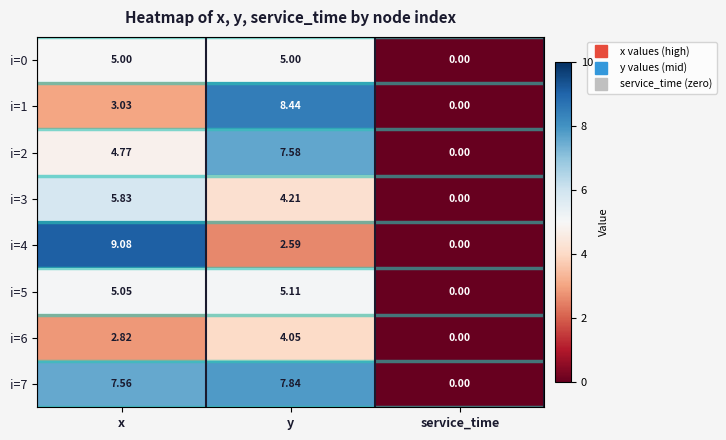

Rank the categories by i=3 value from lowest to highest.

service_time, y, x